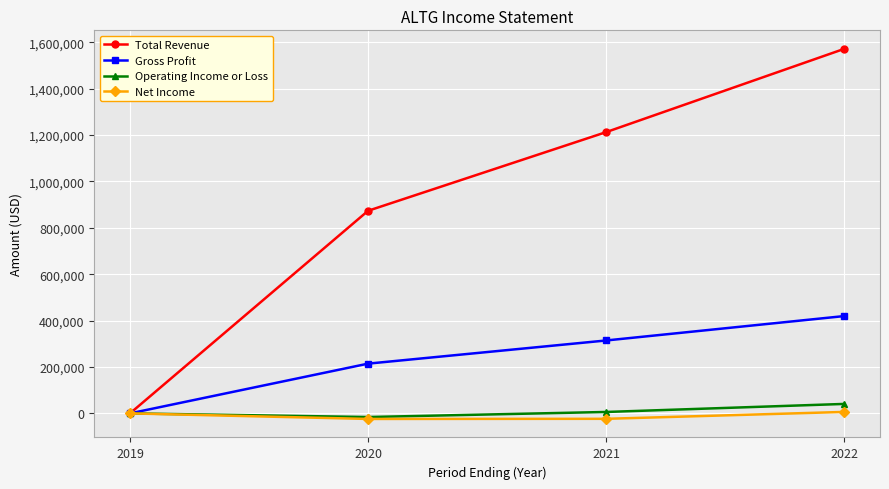

How many lines are shown in the chart?

4